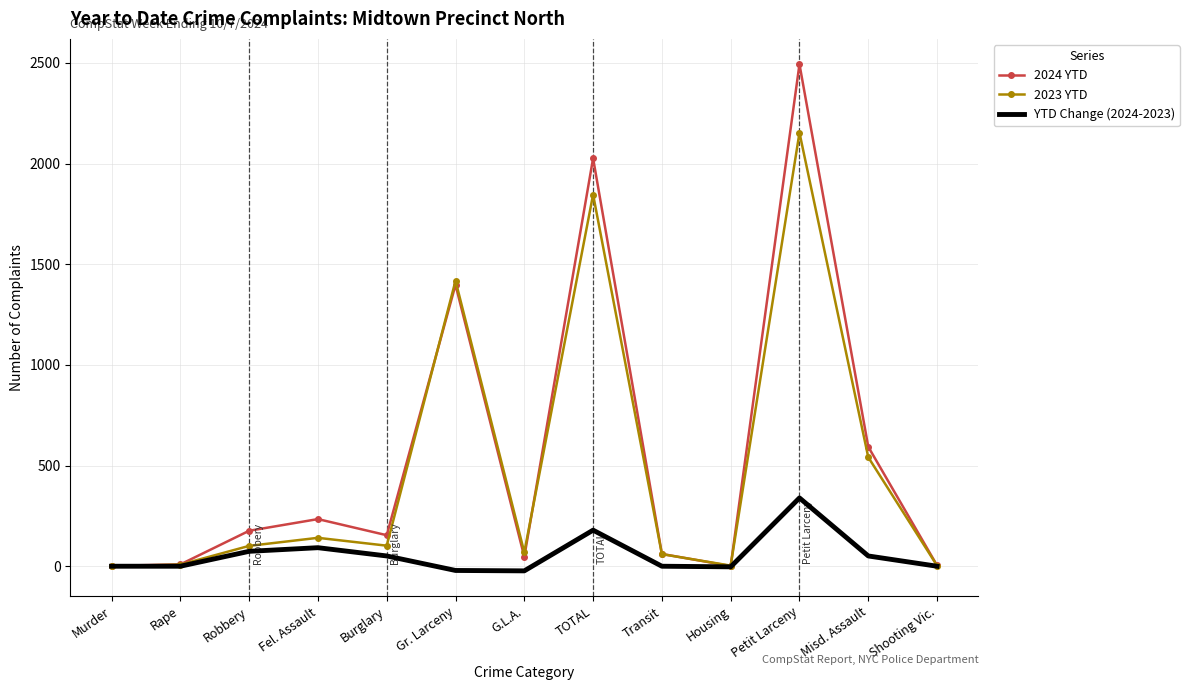

What is the highest value of the 2023 YTD series?

2153